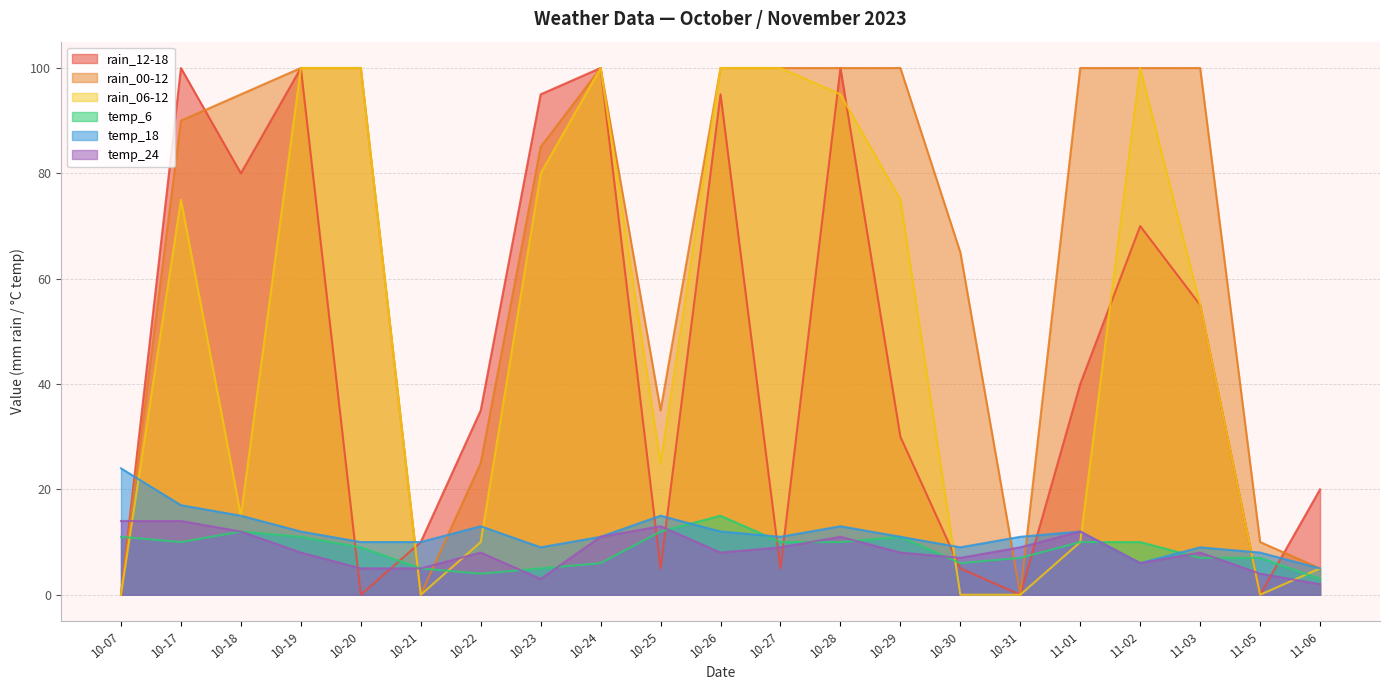

Which series changed the most between 10-17 and 11-01?

rain_06-12